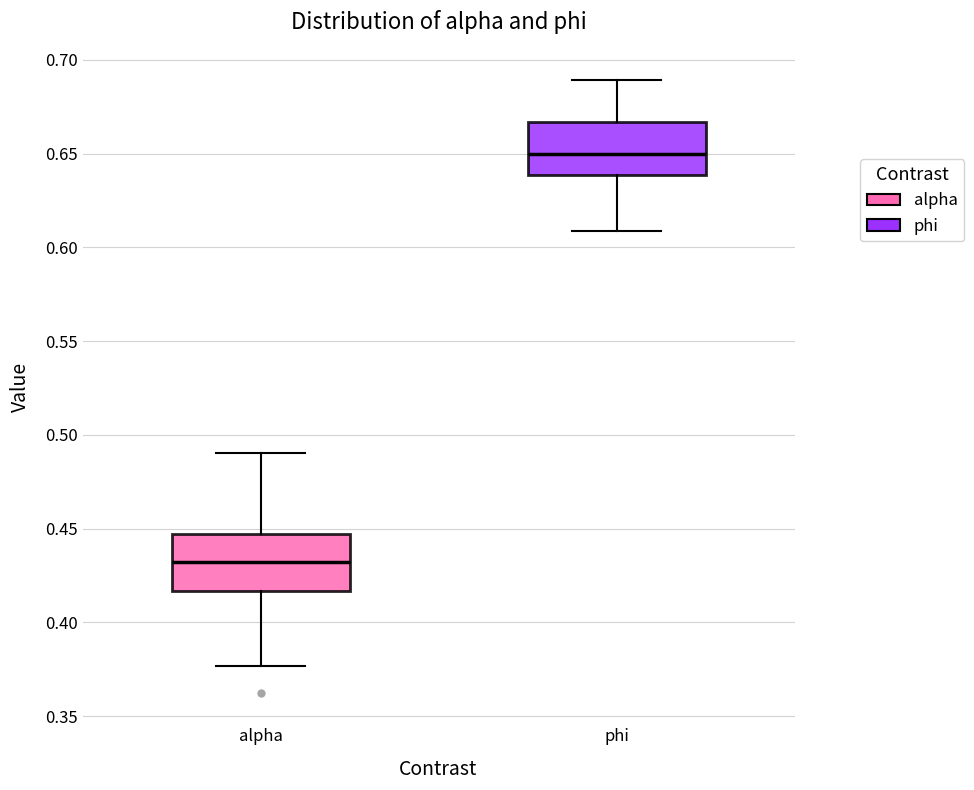

Which box has the highest median line?

phi